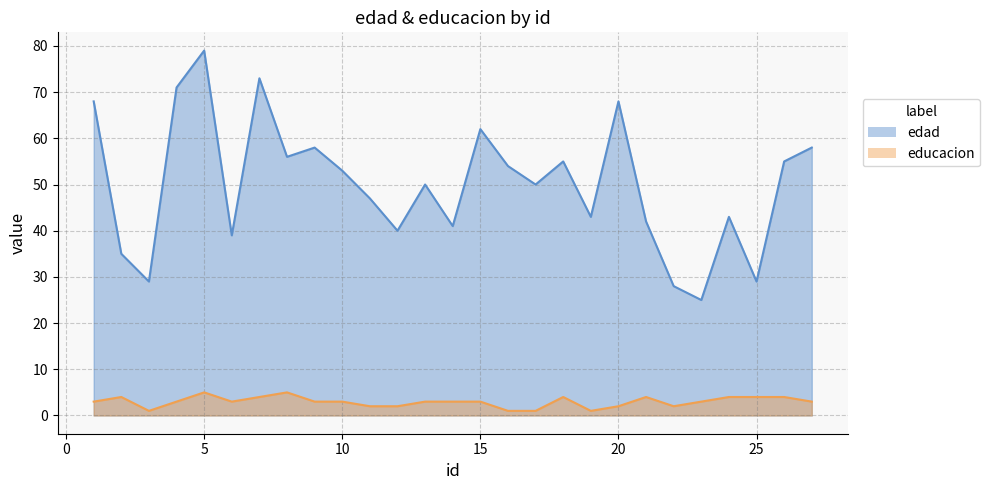

True or false: edad and educacion cross at least once.

False